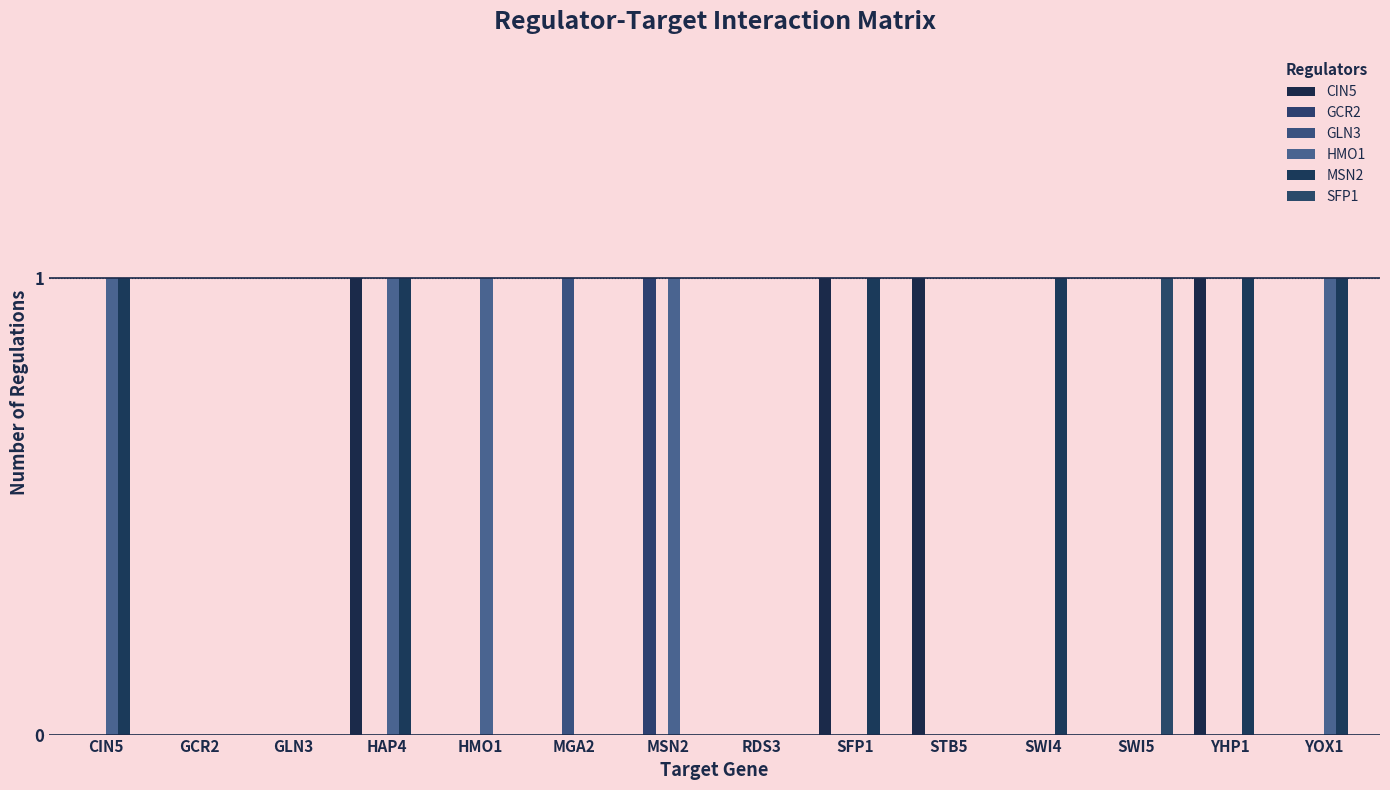

At which category is the sum across all series the highest?

HAP4